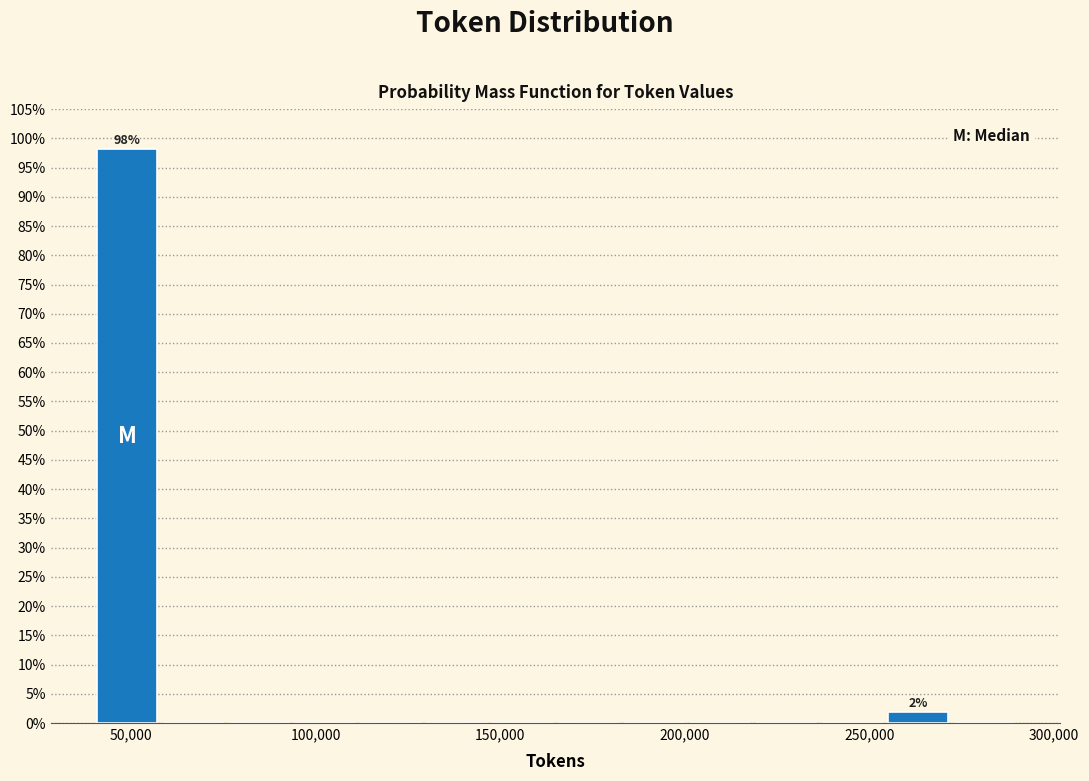

Read against the x-axis, roughly where is the centre of the tallest bar?

50000